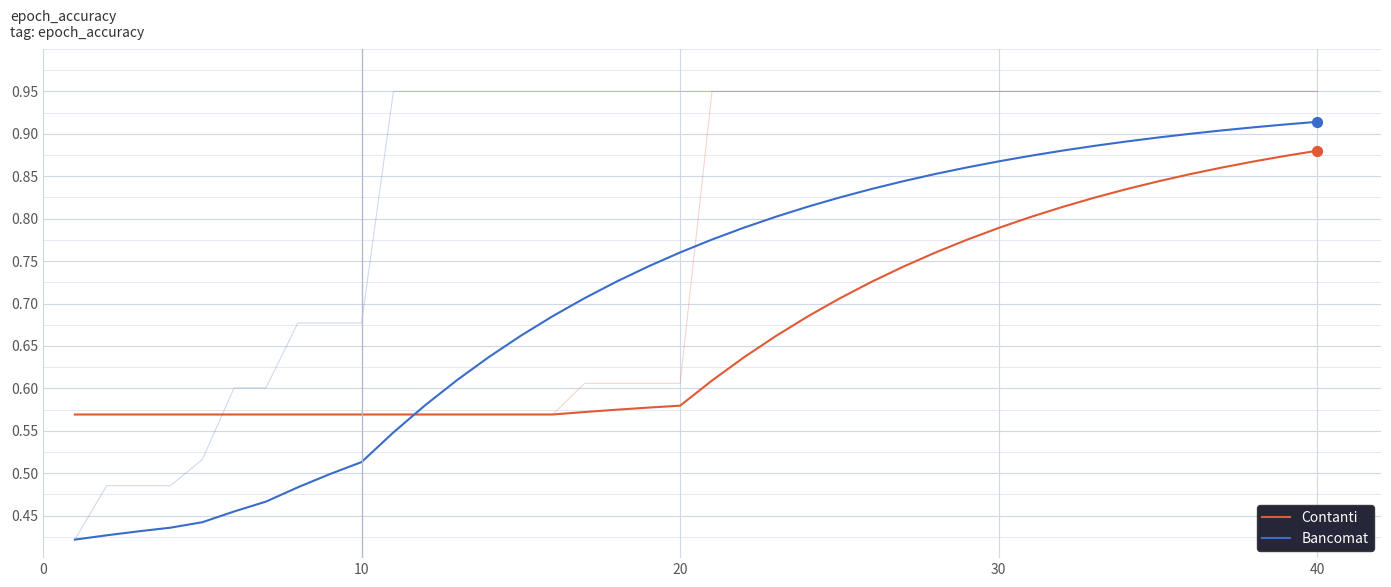

What are all the series names shown in the legend?

Contanti, Bancomat